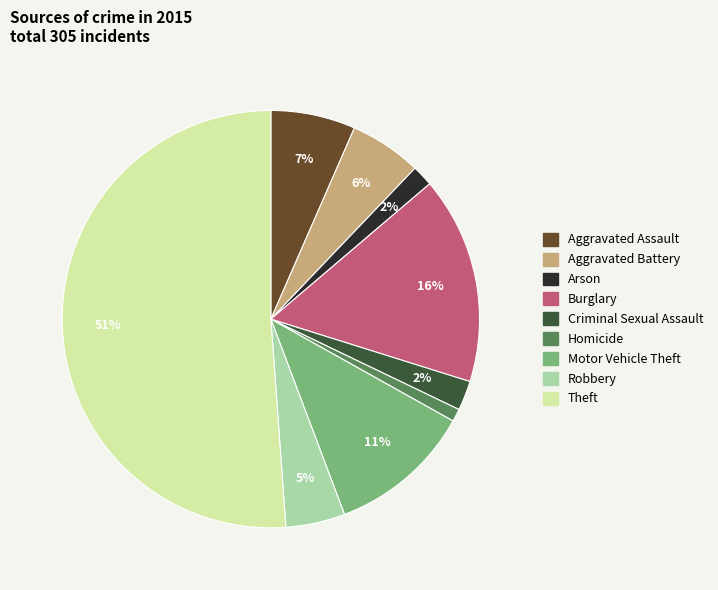

How many slices are in this pie chart?

9